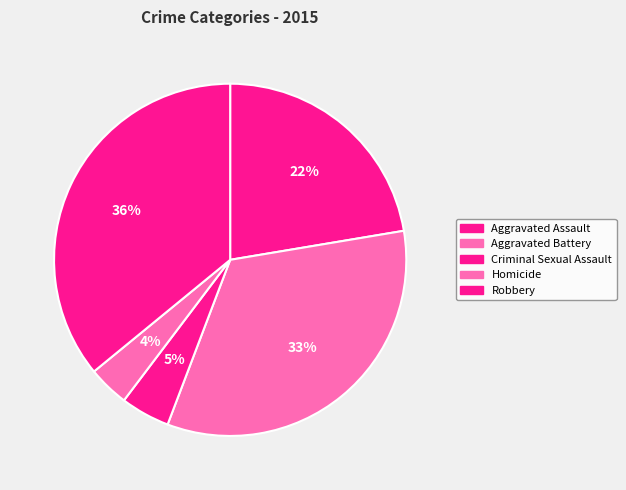

Count the number of slices in the pie.

5